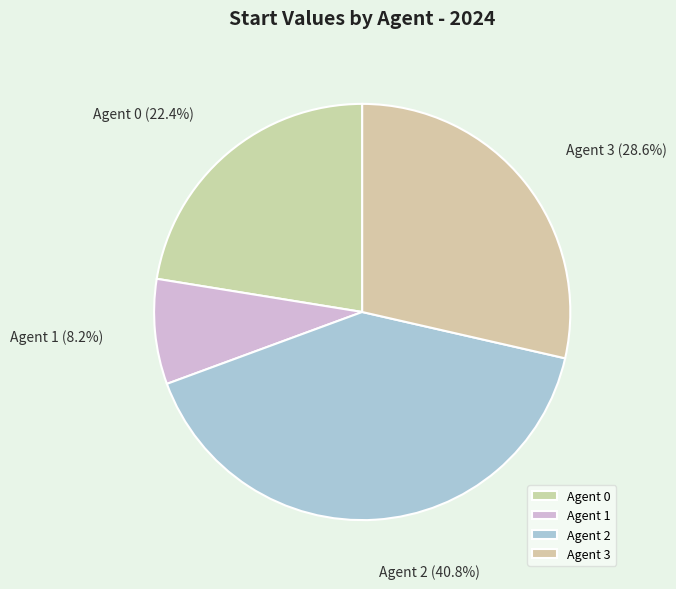

To the nearest percent, what is the average slice percentage?

25%